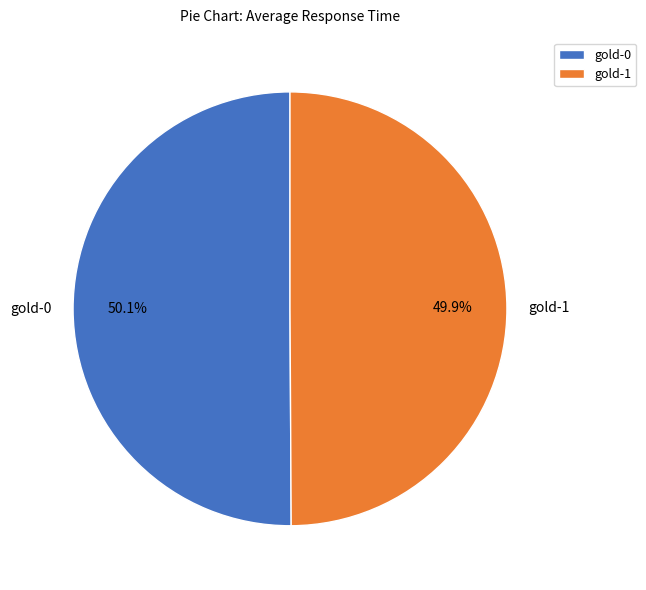

Is there a majority slice in this chart?

Yes